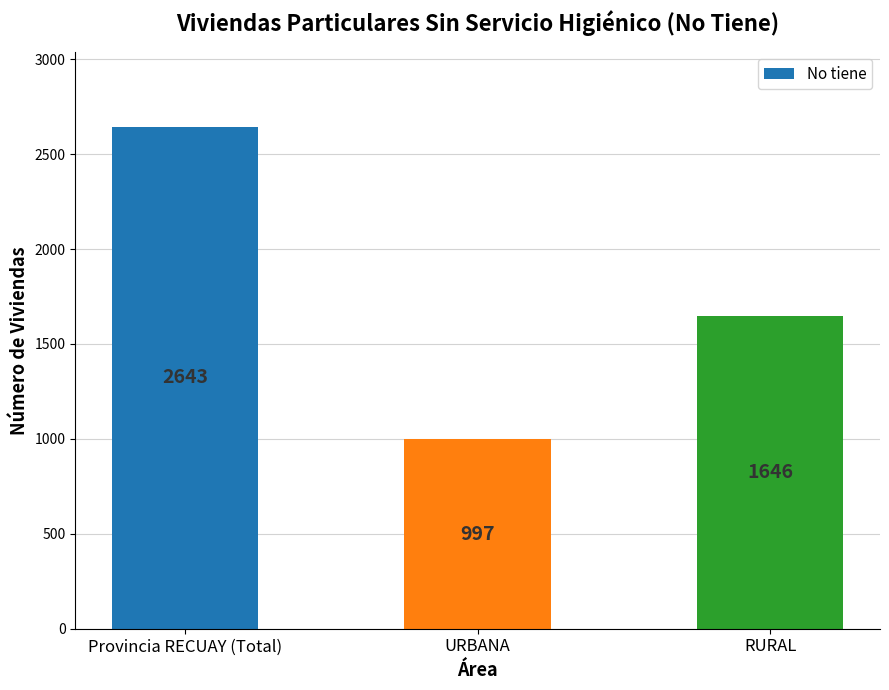

Reading left to right, list all the values displayed in this chart.

Provincia RECUAY (Total)=2643	URBANA=997	RURAL=1646